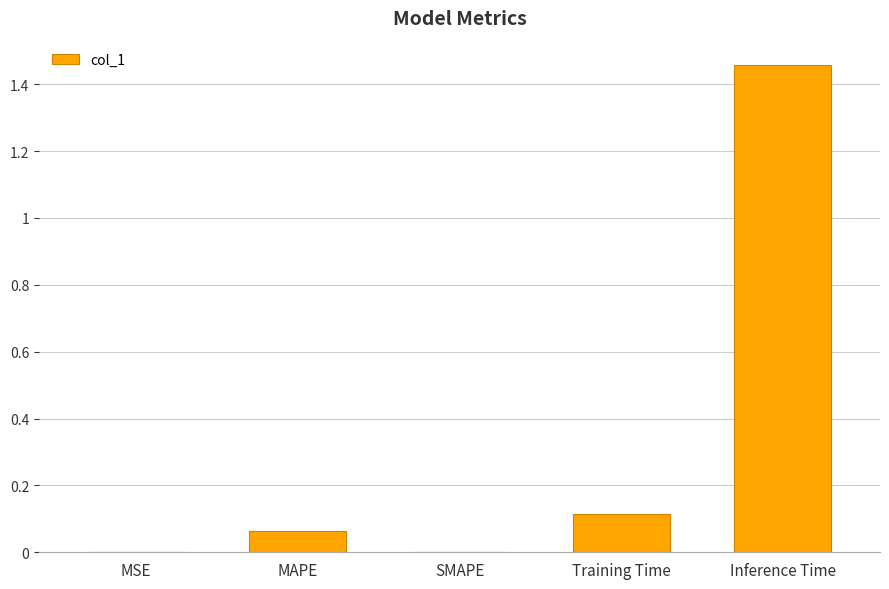

Does the chart contain stacked bars?

No